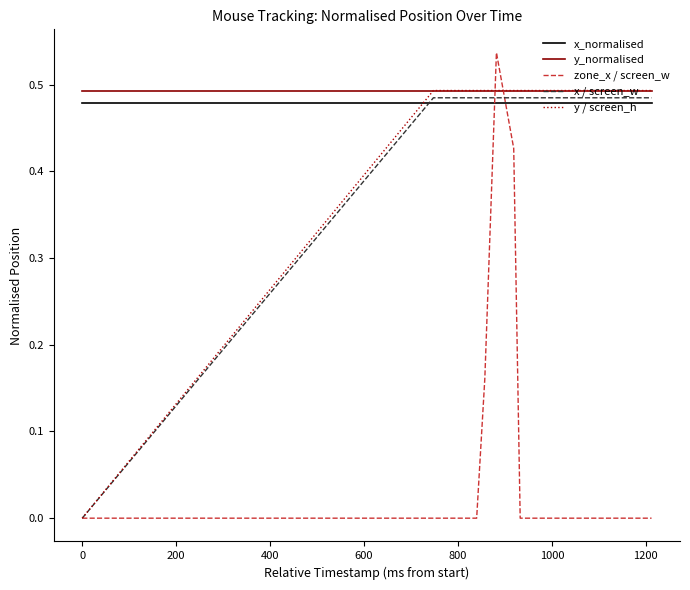

Which series has the largest range (max minus min)?

zone_x / screen_w